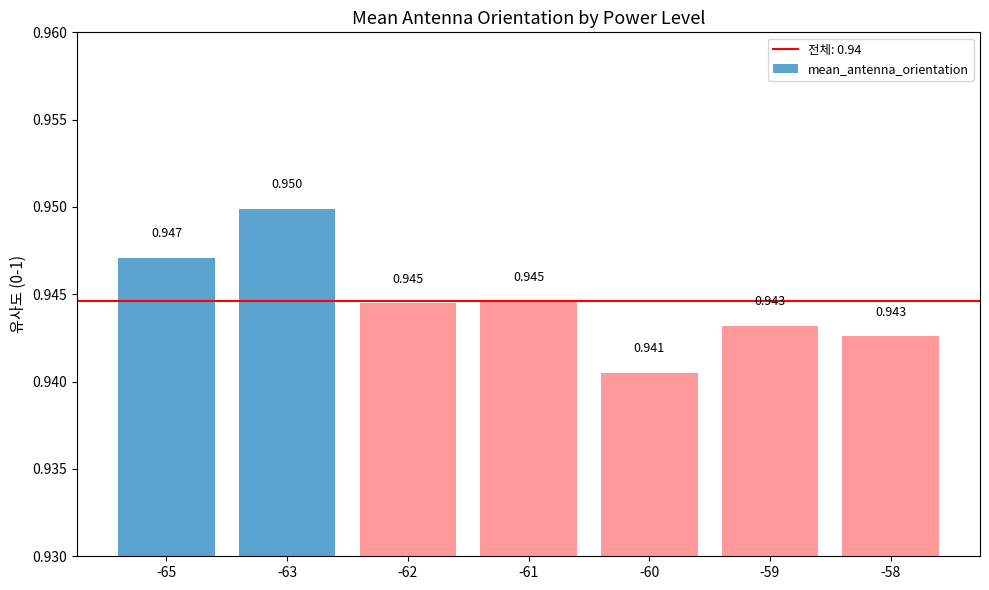

Reading left to right, list all the values displayed in this chart.

-65=0.9	-63=0.9	-62=0.9	-61=0.9	-60=0.9	-59=0.9	-58=0.9